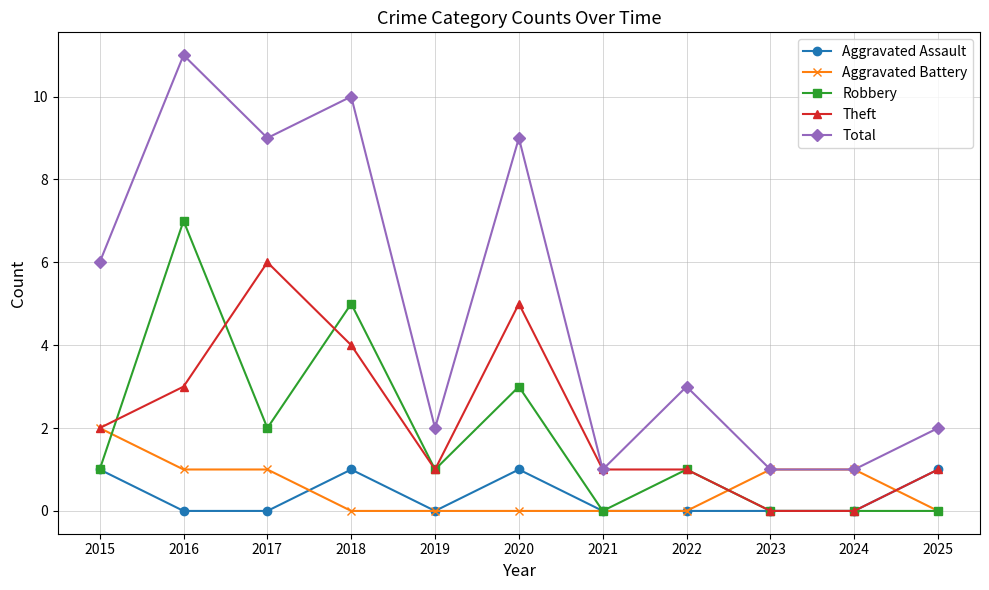

What is the sum of the Theft values at 2023 and 2022?

1